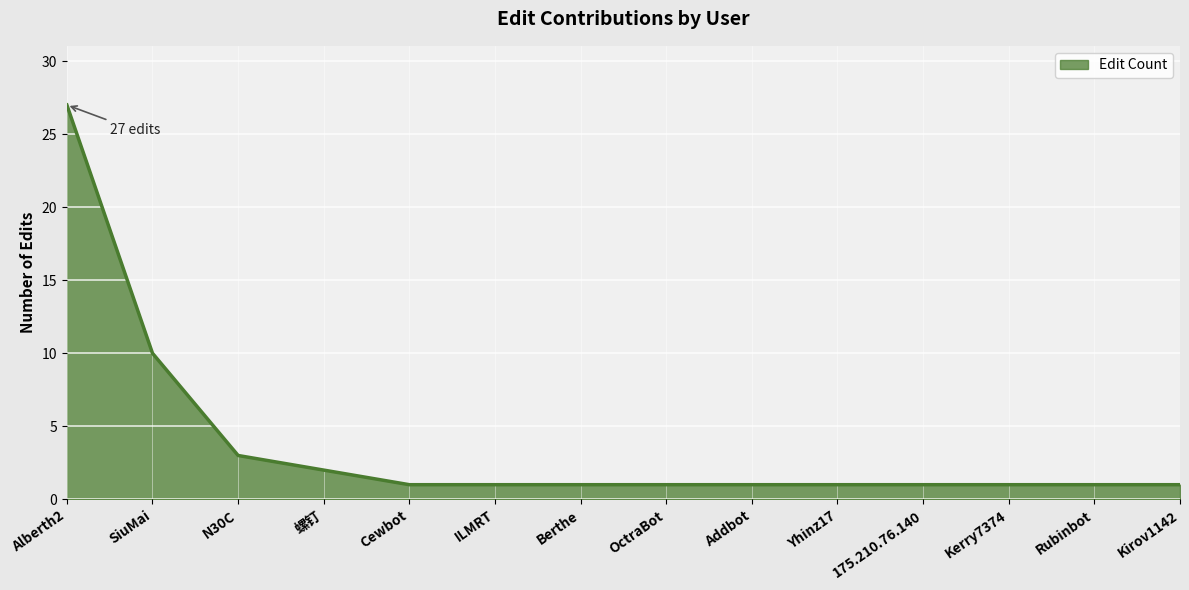

What is the minimum value shown in the chart?

1